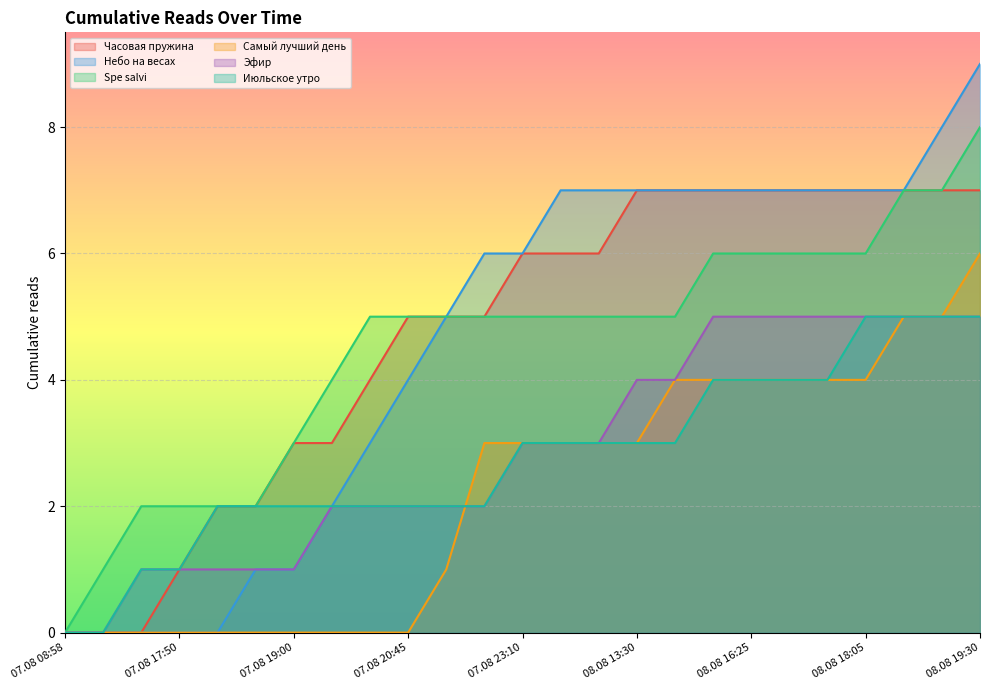

True or false: Небо на весах and Самый лучший день cross at least once.

False